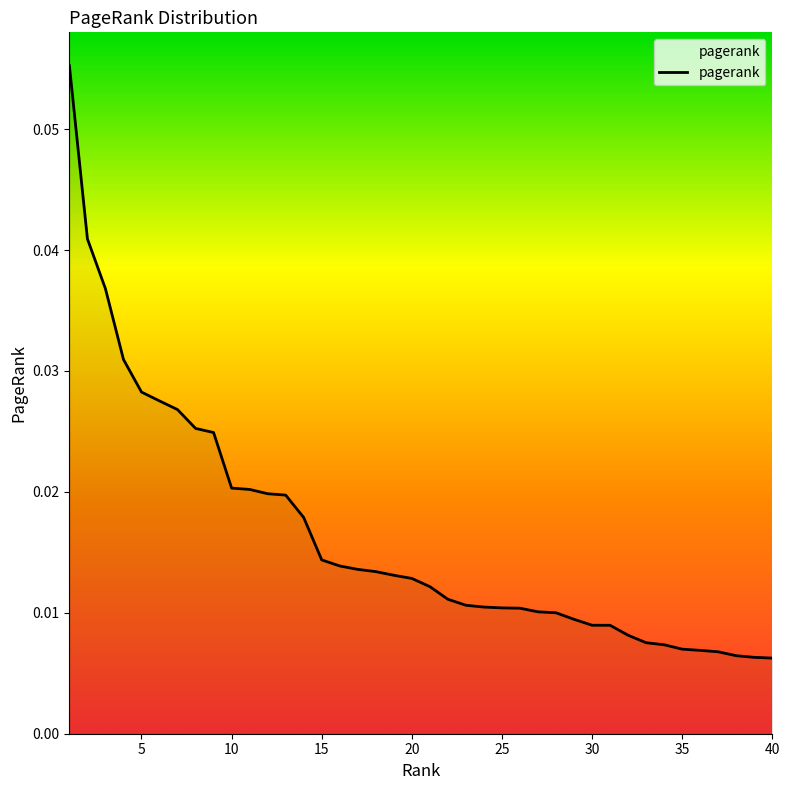

How many lines are shown in the chart?

1